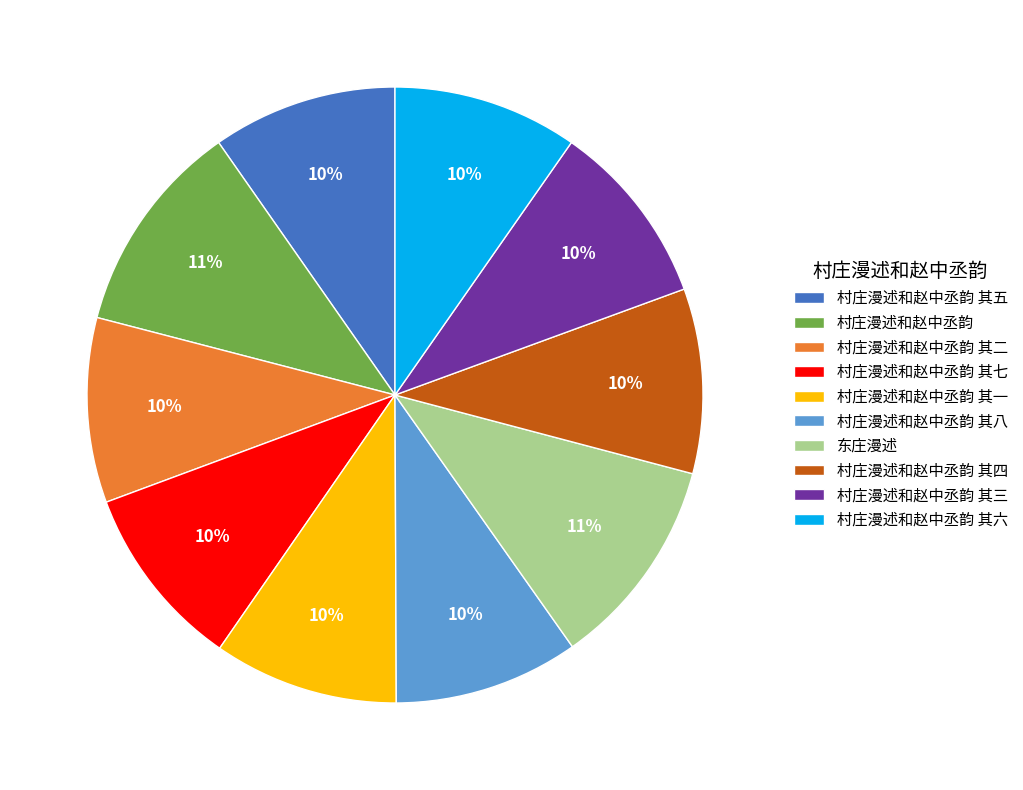

What is the ratio of the value at 村庄漫述和赵中丞韵 其一 to the value at 村庄漫述和赵中丞韵?

0.9